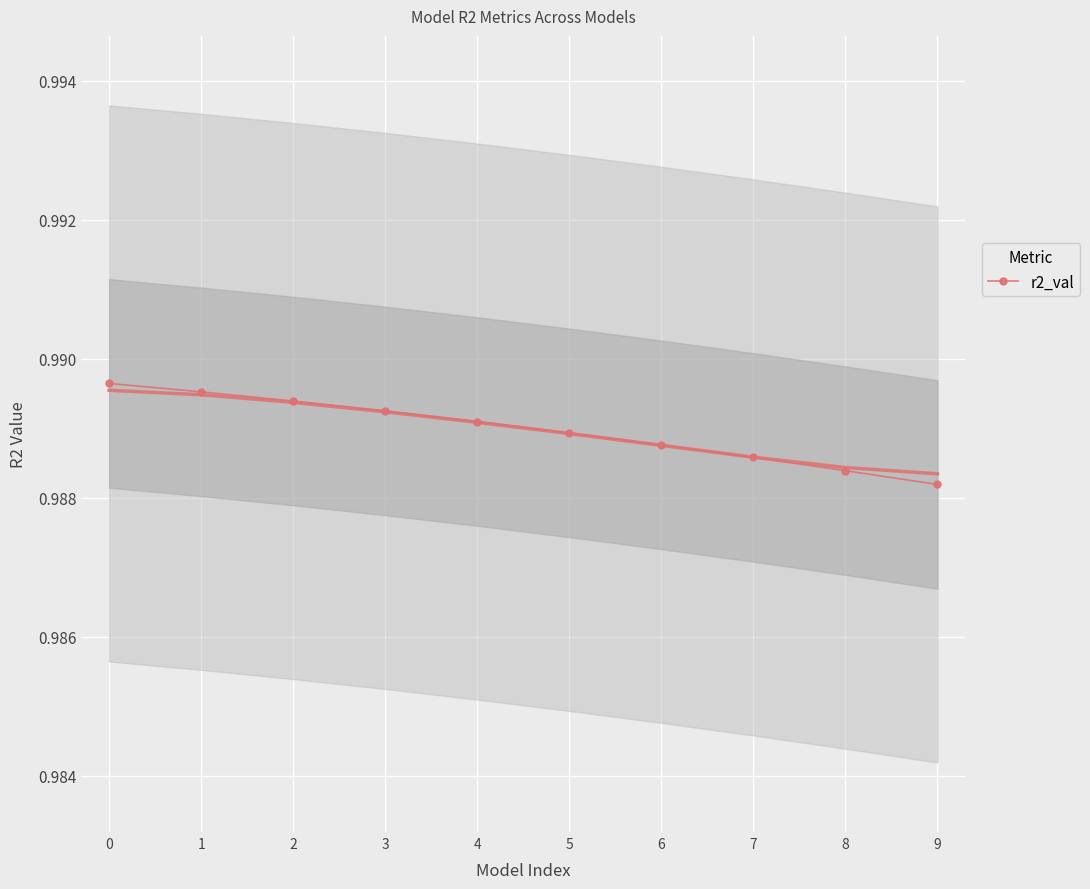

Rank the categories by value from lowest to highest.

9, 8, 7, 6, 5, 4, 3, 2, 1, 0